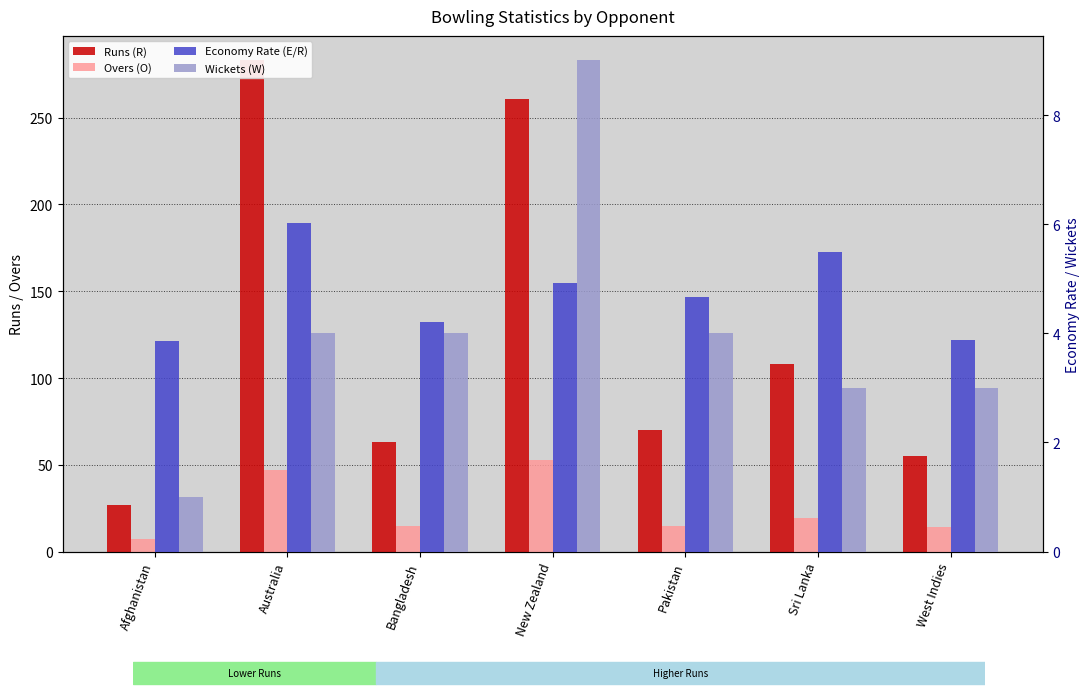

Reading right to left, list all the values displayed in this chart.

Runs (R): 55.0	108.0	70.0	261.0	63.0	283.0	27.0
Overs (O): 14.1	19.4	15.0	53.0	15.0	47.0	7.0
Economy Rate (E/R): 3.9	5.5	4.7	4.9	4.2	6.0	3.9
Wickets (W): 3.0	3.0	4.0	9.0	4.0	4.0	1.0